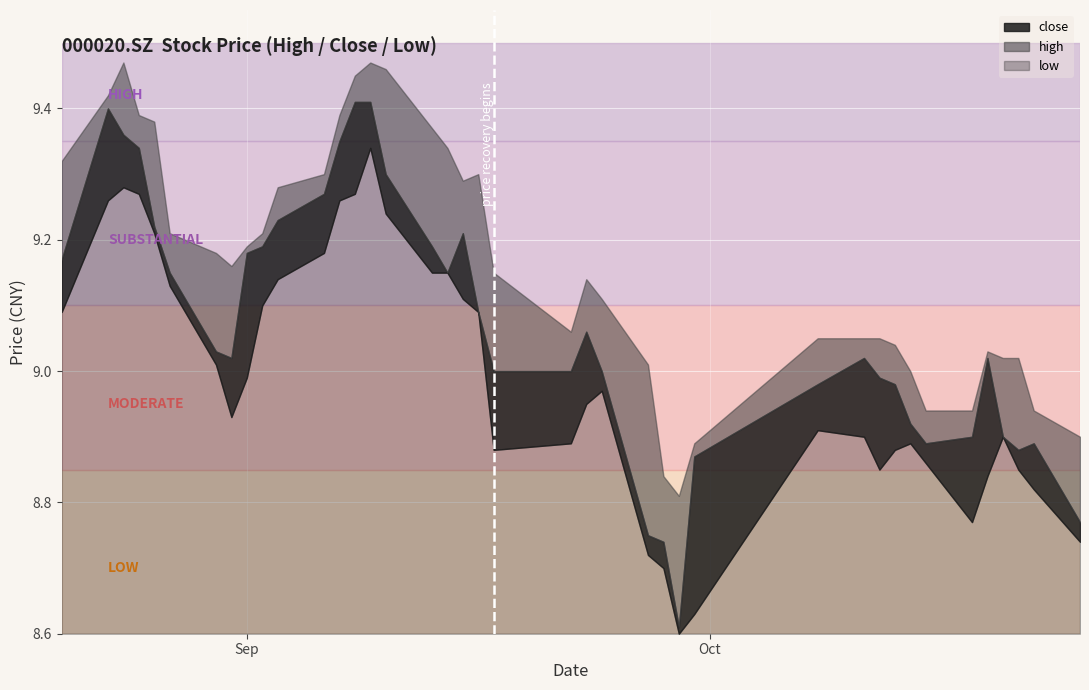

True or false: low and close intersect in this chart.

False